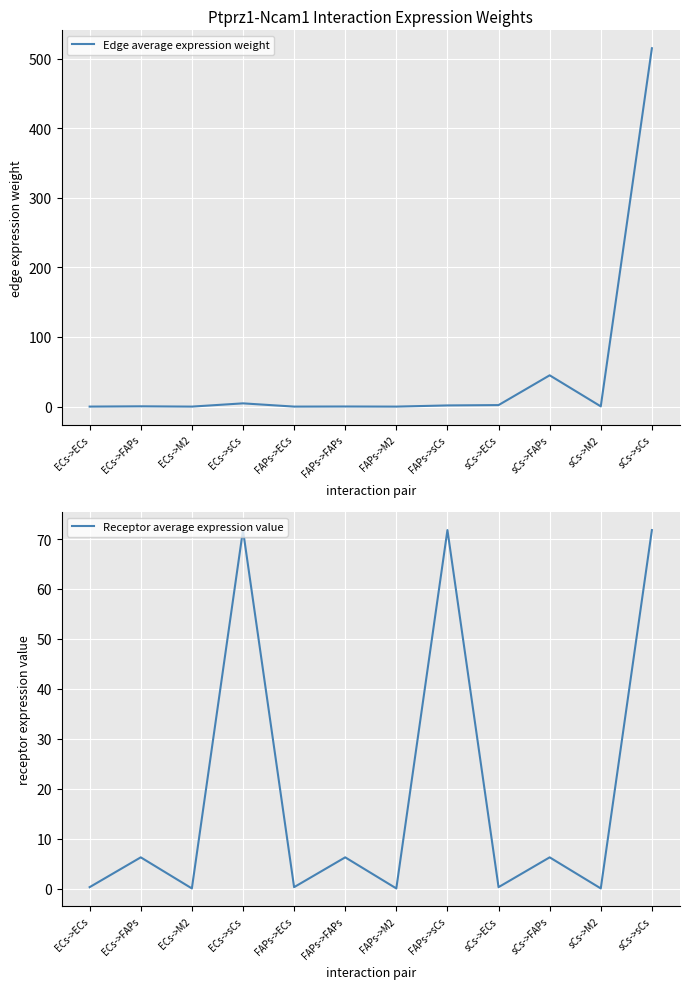

What are all the series names shown in the legend?

Edge average expression weight, Receptor average expression value